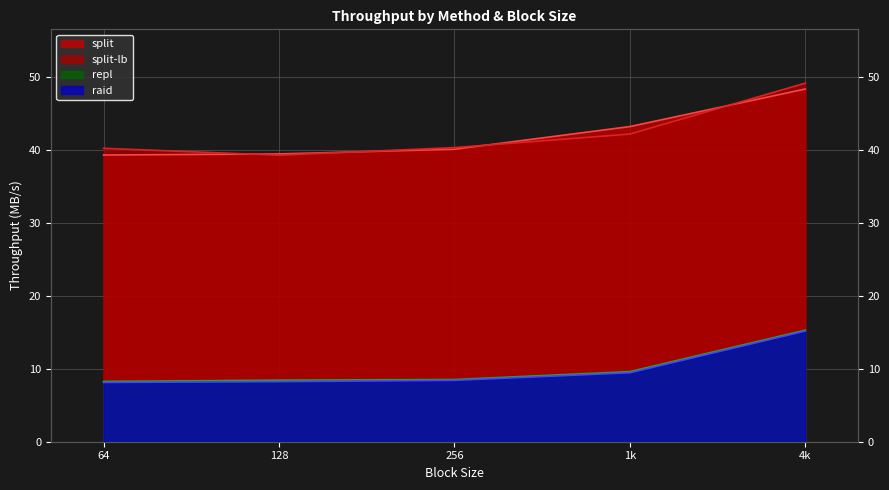

True or false: raid has more than 2 interior local peaks.

False